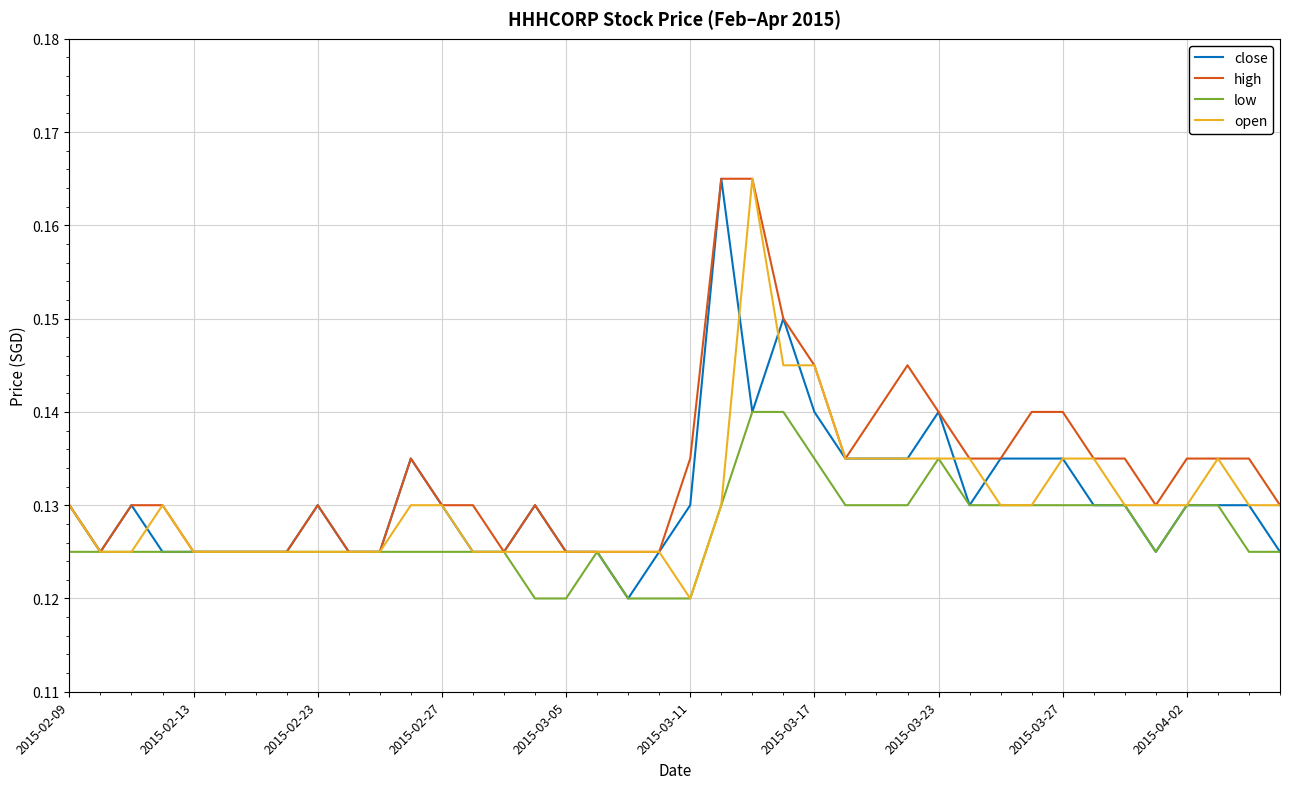

Which series has the largest total across all categories?

high